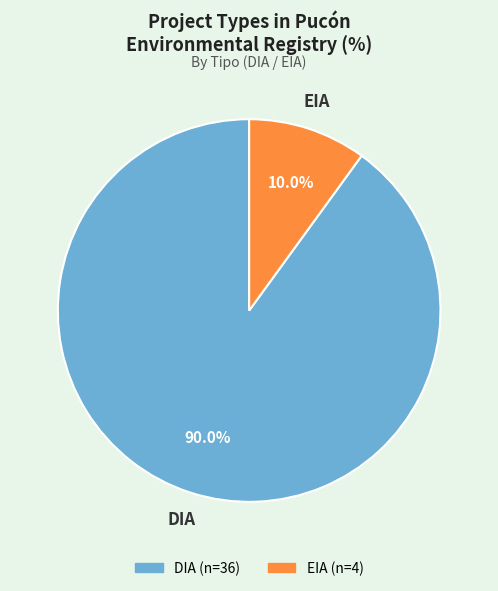

What is the ratio of the value at DIA to the value at EIA?

9.0